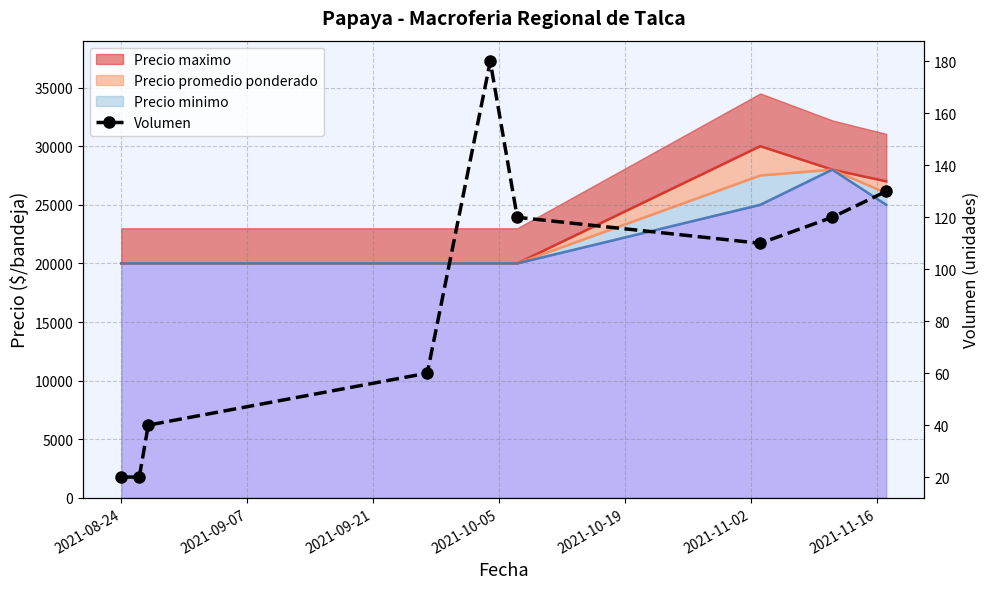

How many lines are shown in the chart?

1